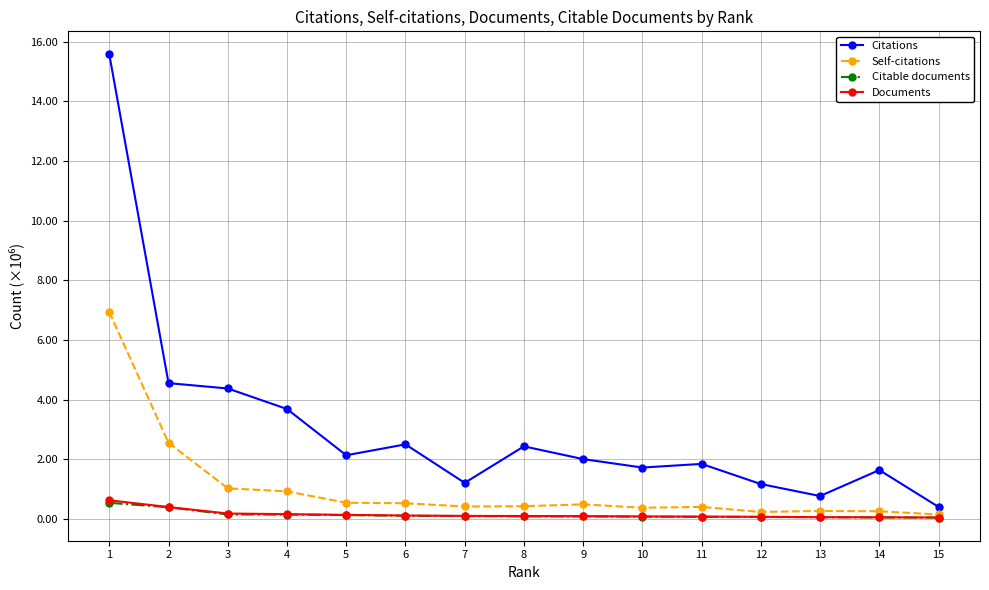

Which series has the largest range (max minus min)?

Citations